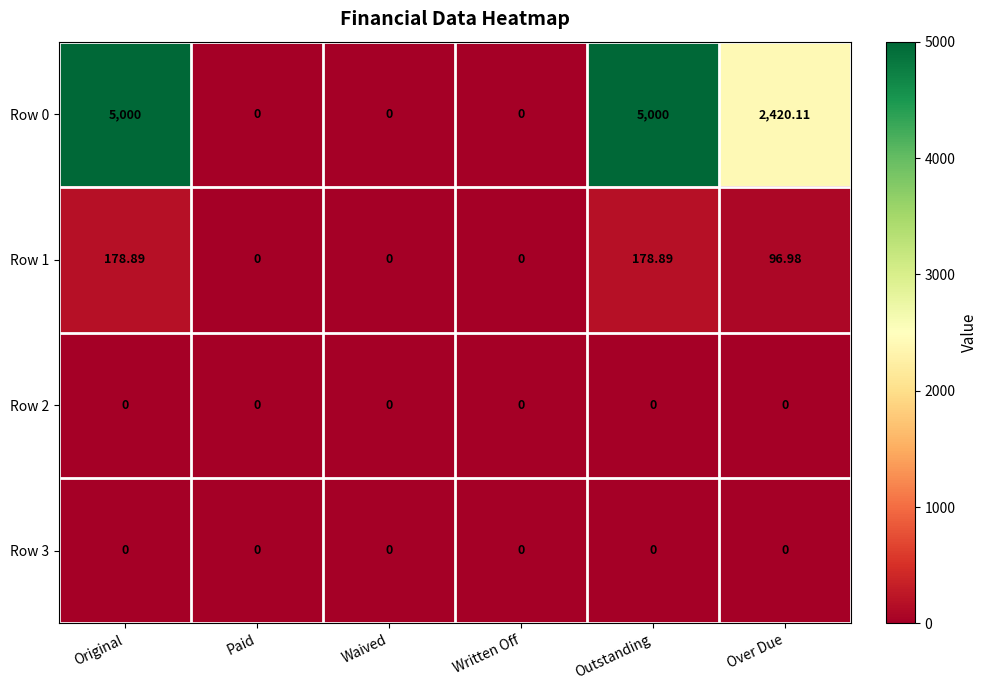

At which label does Row 0 first exceed 2420?

Original